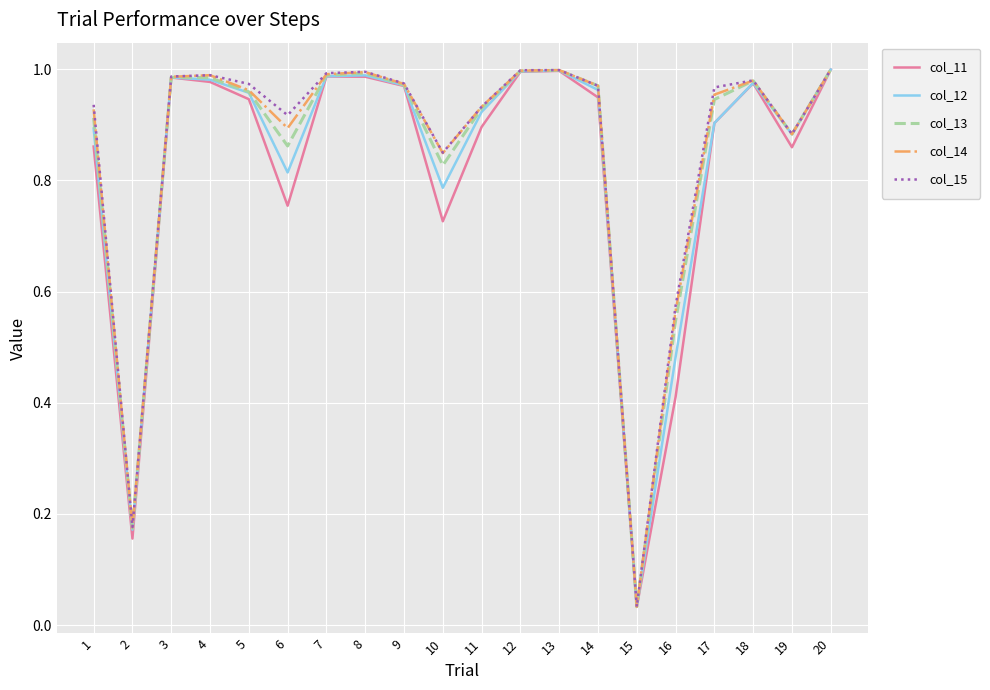

Which series has the largest range (max minus min)?

col_15